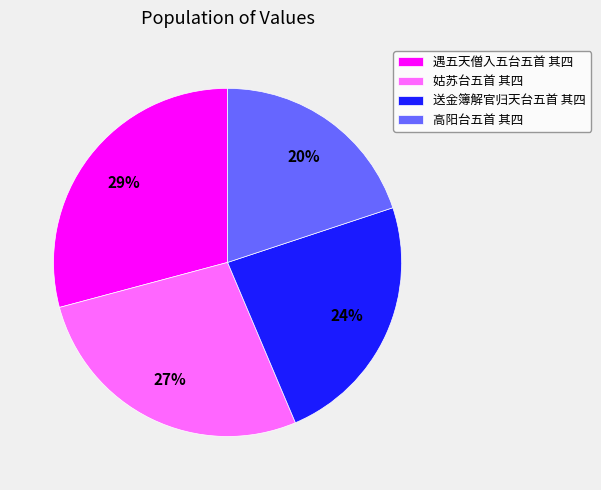

To the nearest percent, what is the difference between the largest and smallest slice percentages?

9%